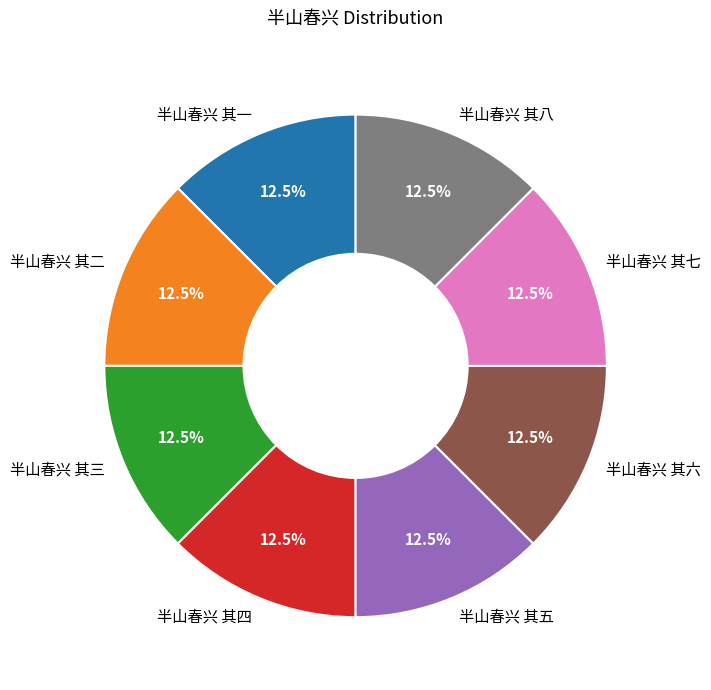

What percentage is NOT represented by 半山春兴 其四?

87.5%